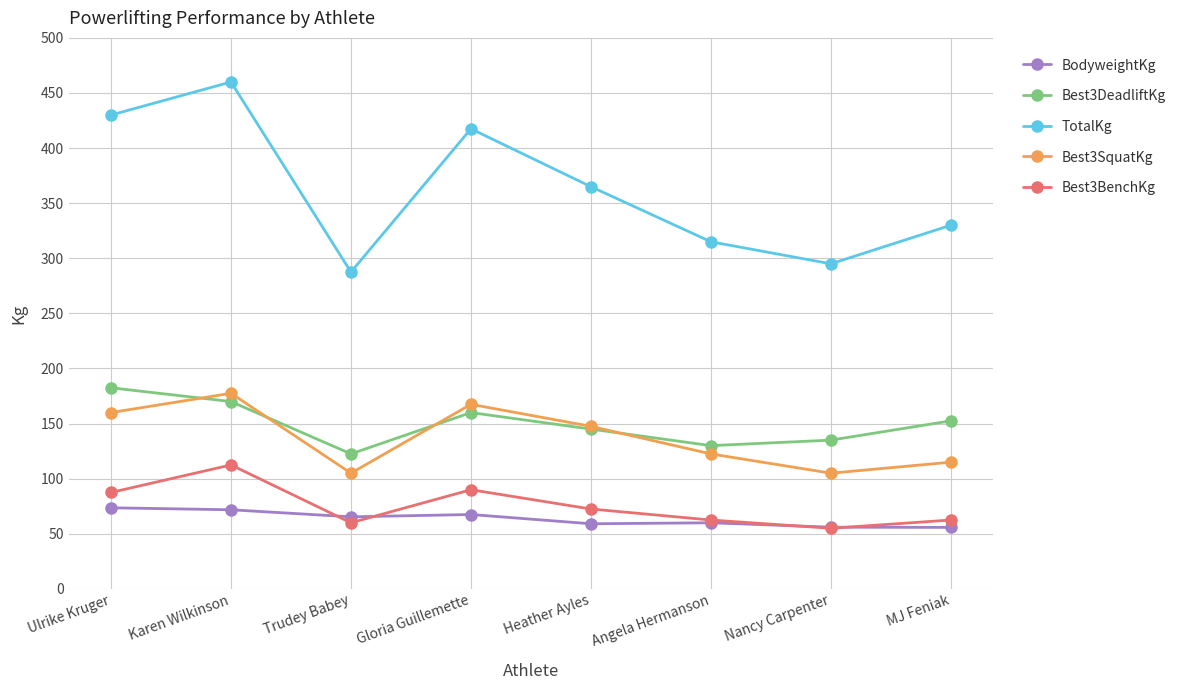

At which label does Best3SquatKg first exceed 147?

Ulrike Kruger